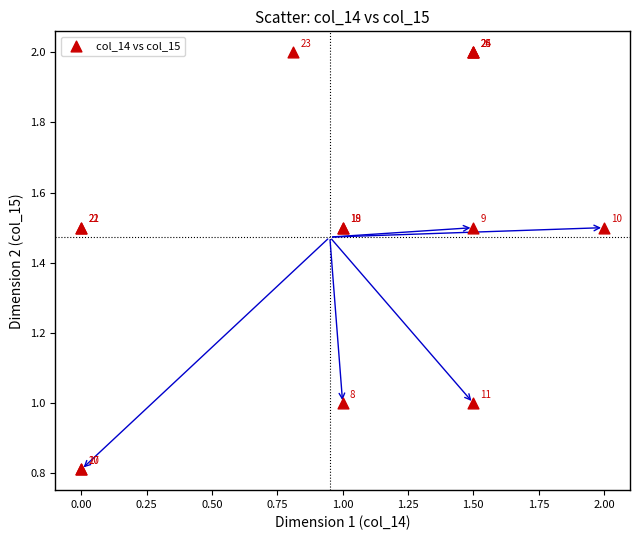

What Y value in the scatter plot is closest to 1?

1.0